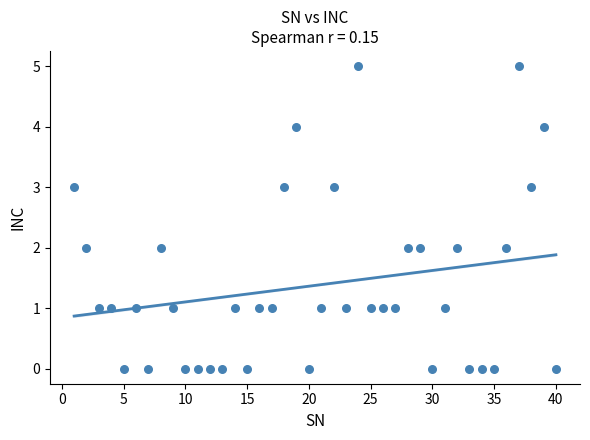

What is the range of Y values (max minus min)?

5